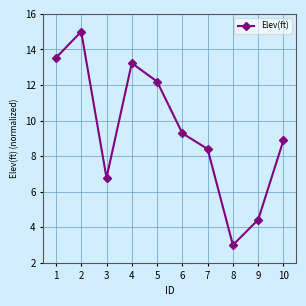

Reading left to right, extract all data points from this chart.

13.5	15.0	6.8	13.2	12.2	9.3	8.4	3.0	4.4	8.9